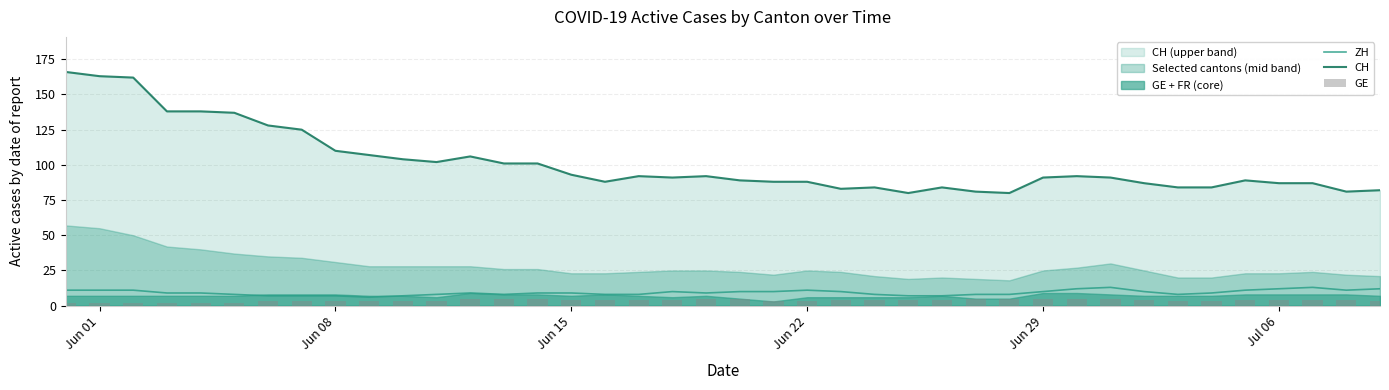

Is it true that ZH equals 18 at Jul 06?

False